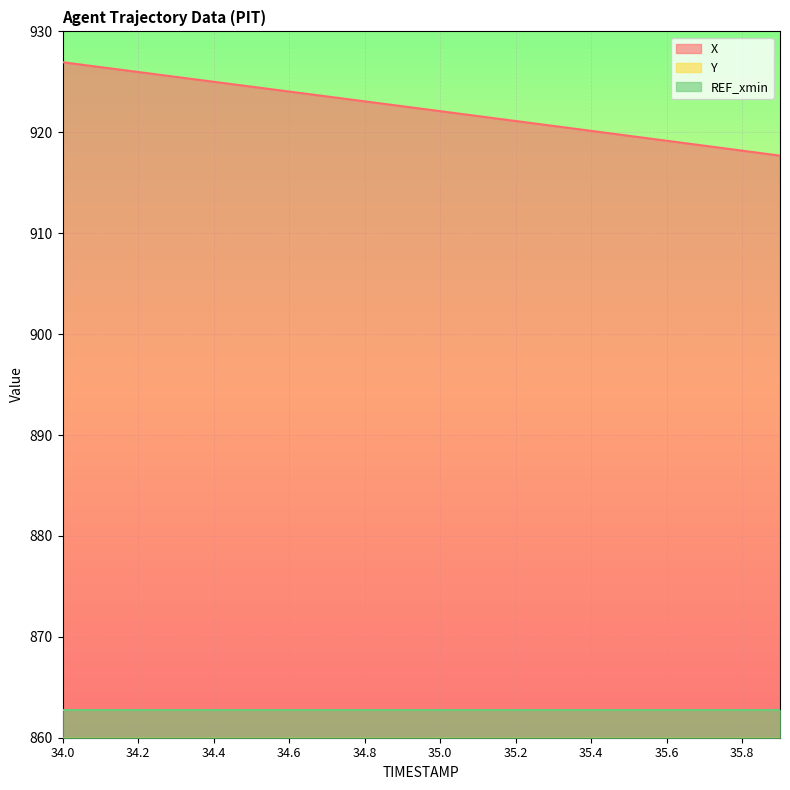

What is the label of the 14th point from the right?

34.6